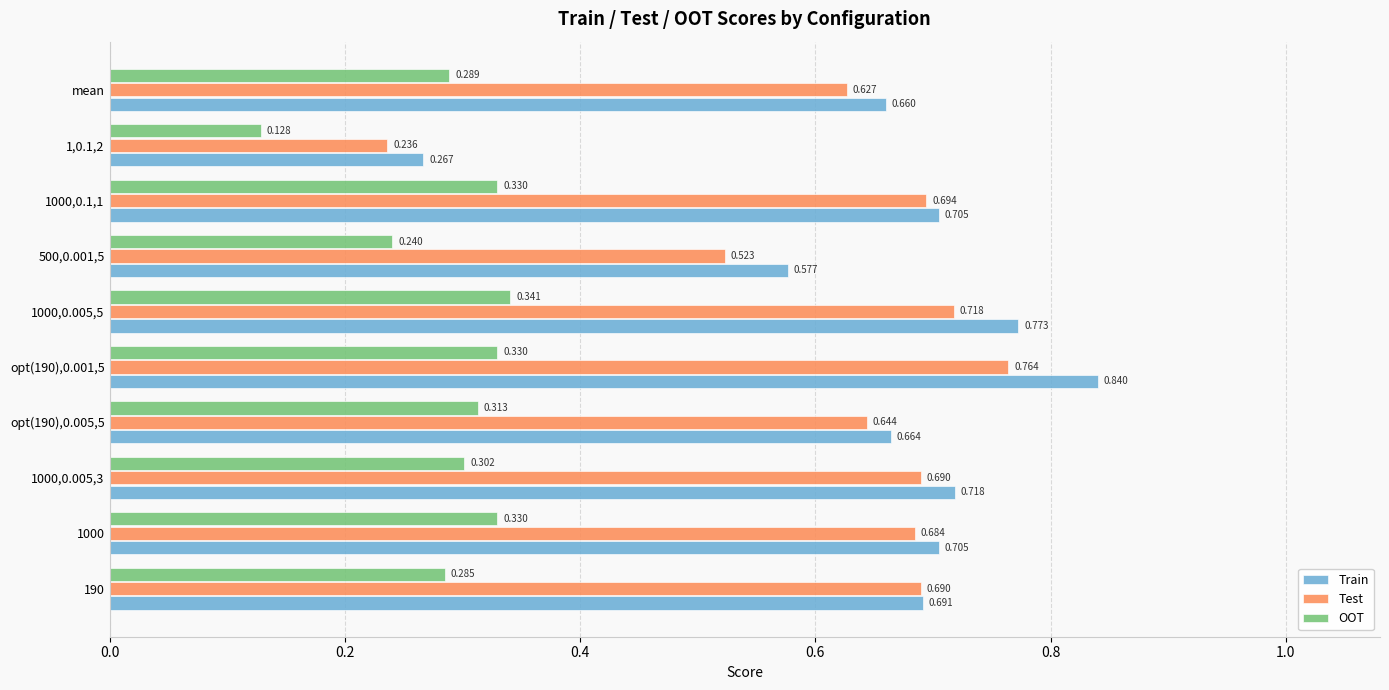

Which series has the largest total across all categories?

Train